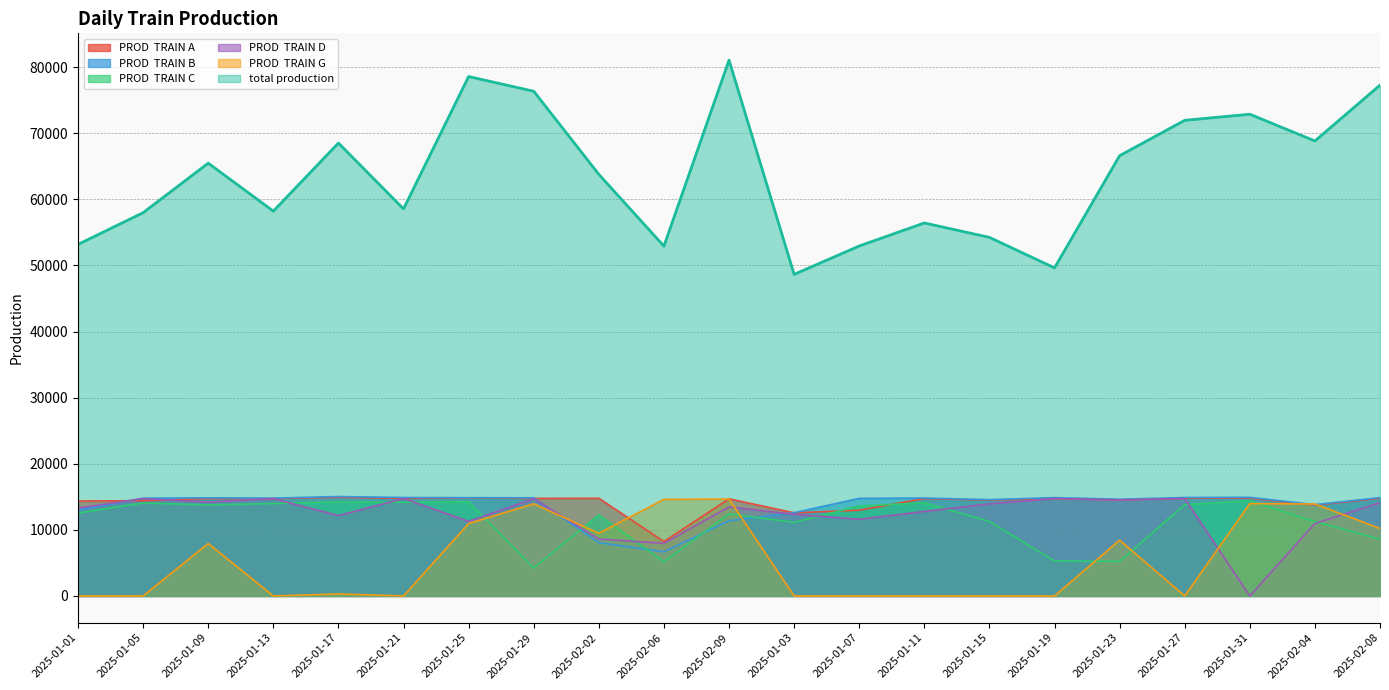

How many lines are shown in the chart?

6